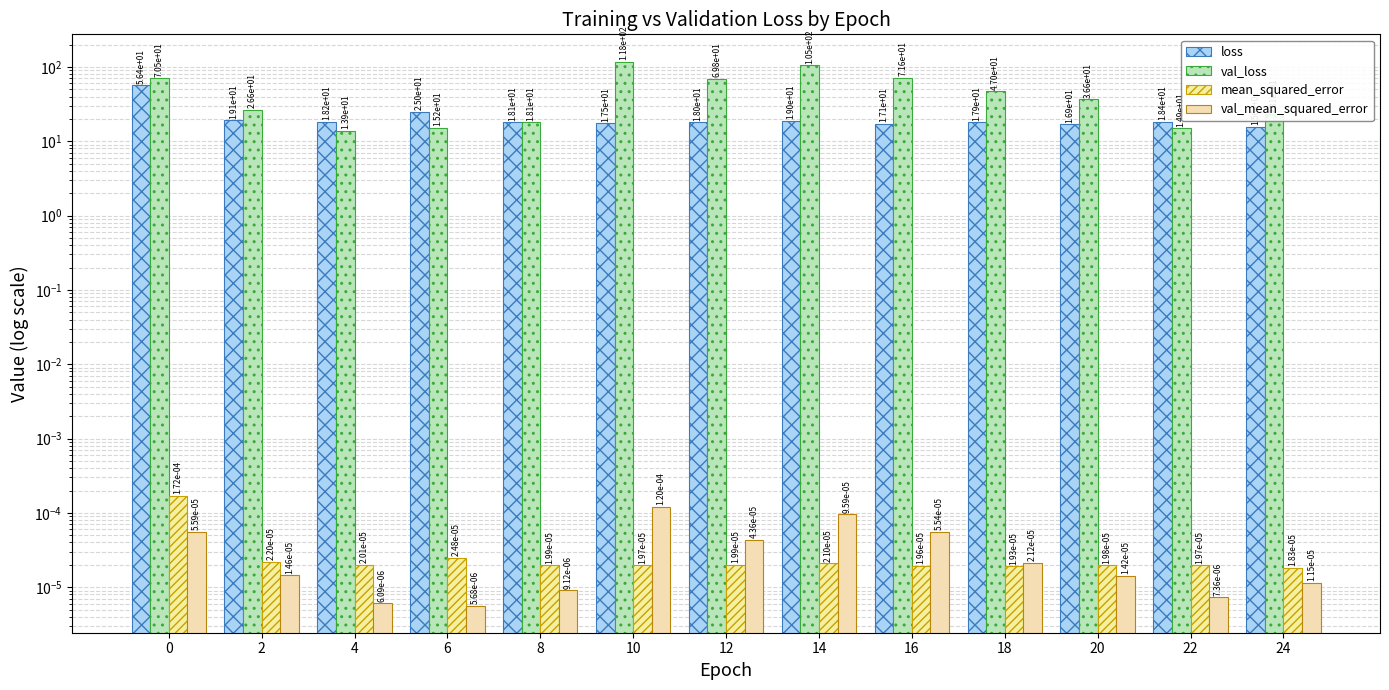

How many data points in val_loss are above 36?

7